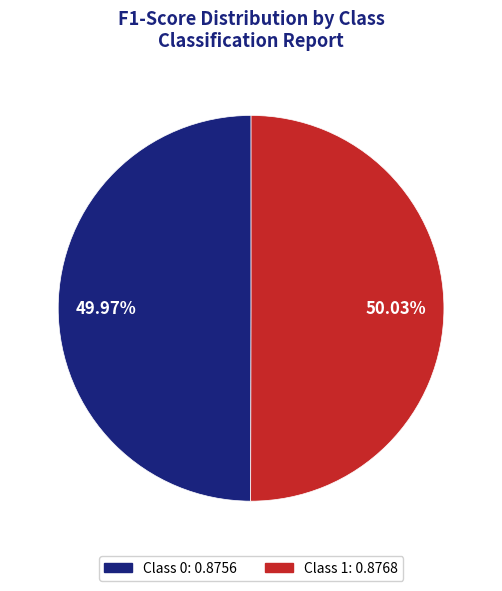

Count the number of slices in the pie.

2